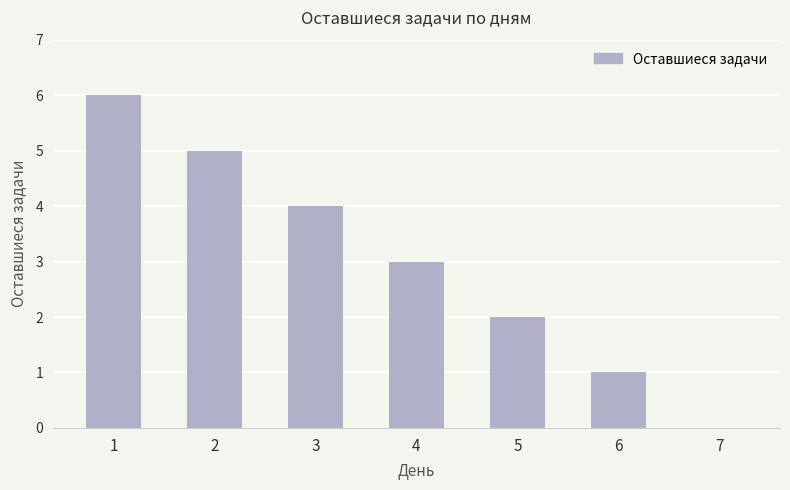

Where is the data nearest to the value 3?

4